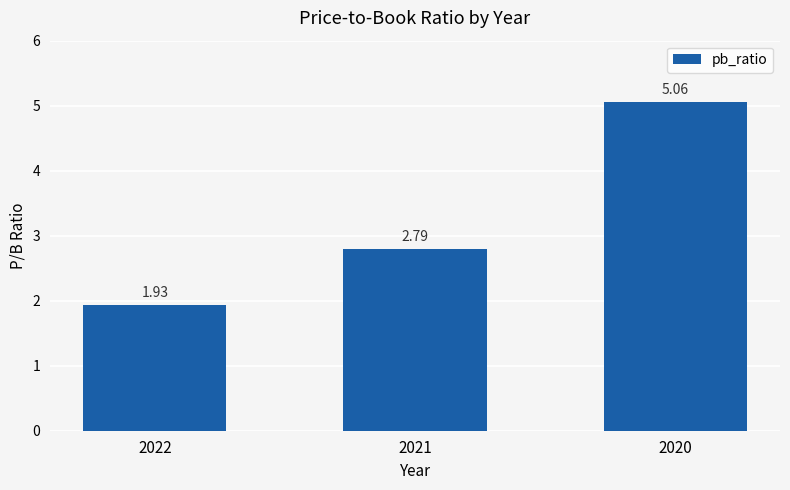

Rank the categories by value from lowest to highest.

2022, 2021, 2020